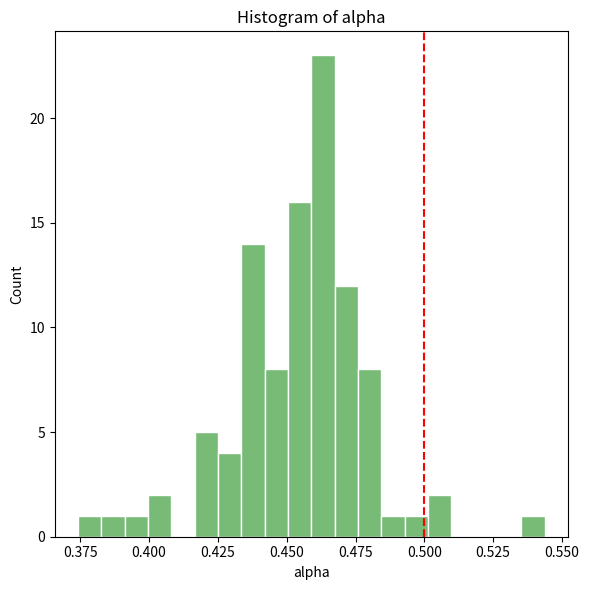

Read against the x-axis, roughly where is the centre of the tallest bar?

0.465